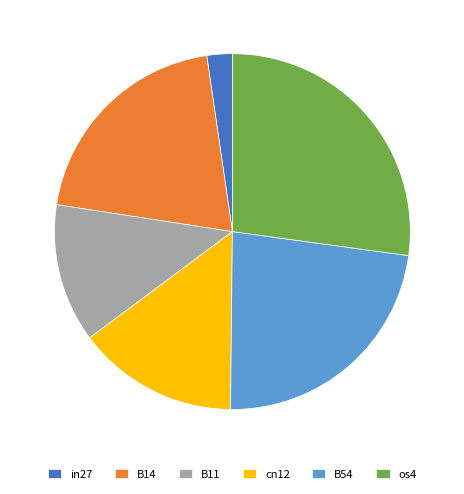

Rank the categories by value from highest to lowest.

os4, B54, B14, cn12, B11, in27